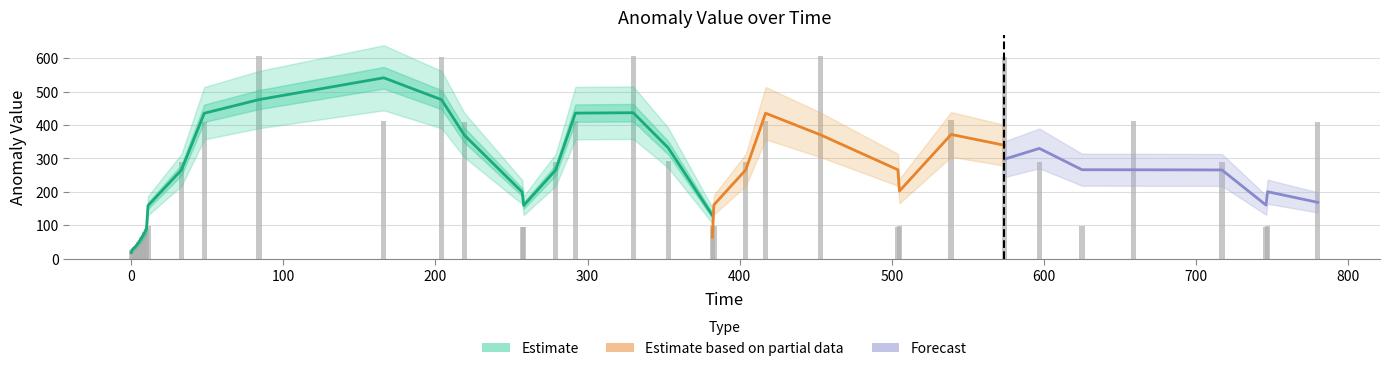

The chart shows a value of 96.8 at 11. True or false?

True